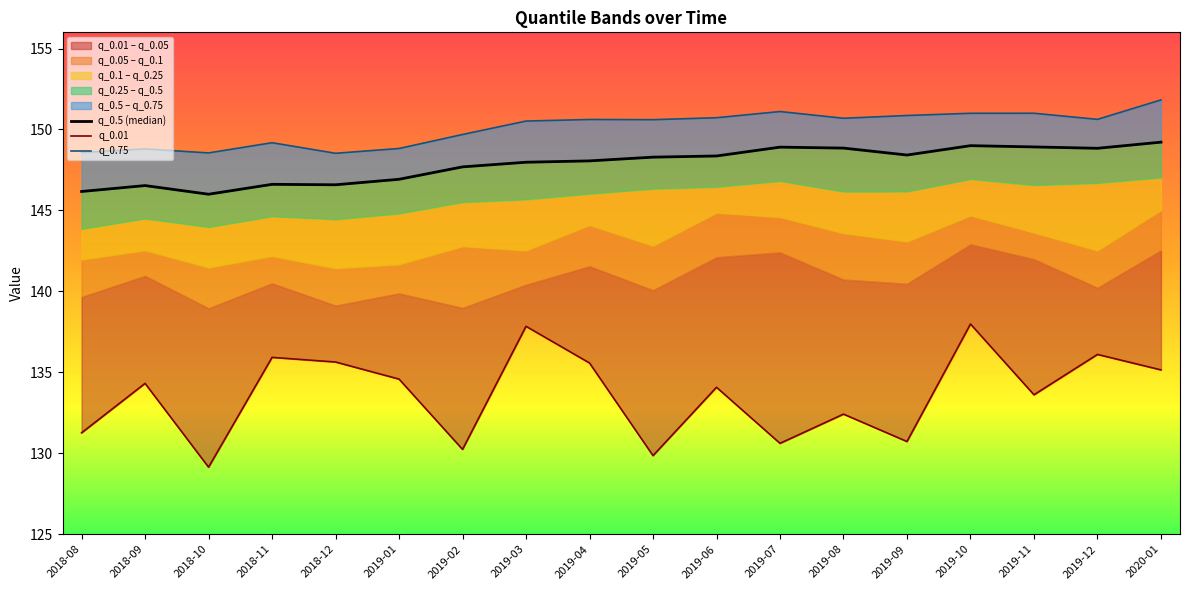

Which category has the highest value across all series?

2020-01